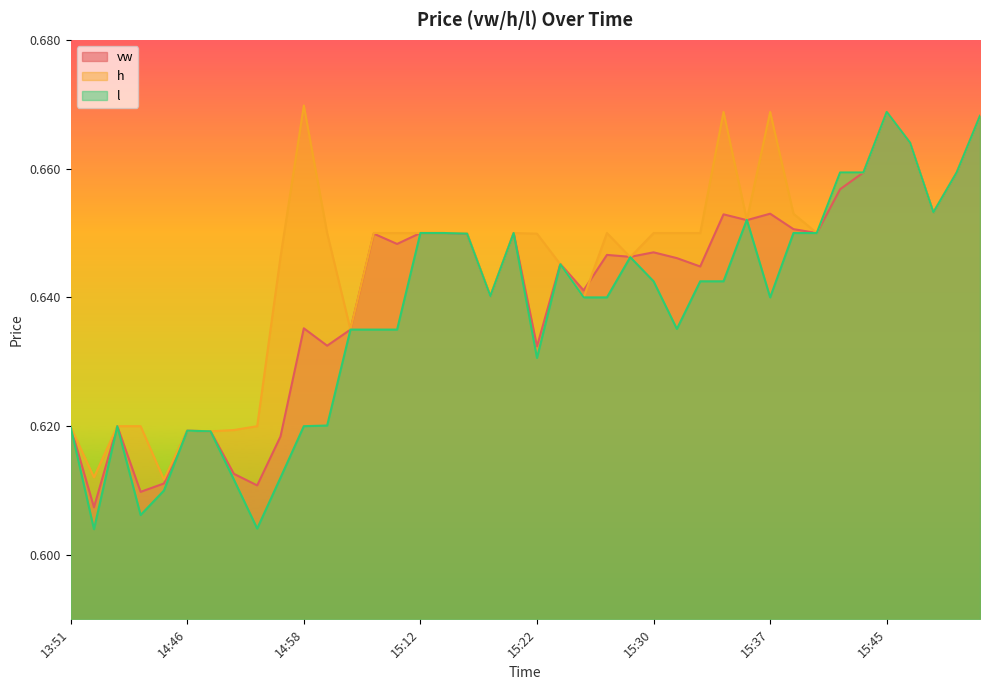

The value of vw at 14:54 is 0.6. True or false?

True